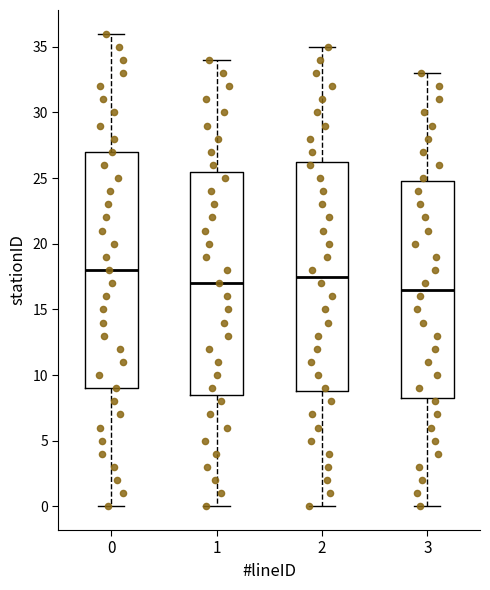

Comparing the boxes themselves (not the whiskers), which one is the tallest?

0